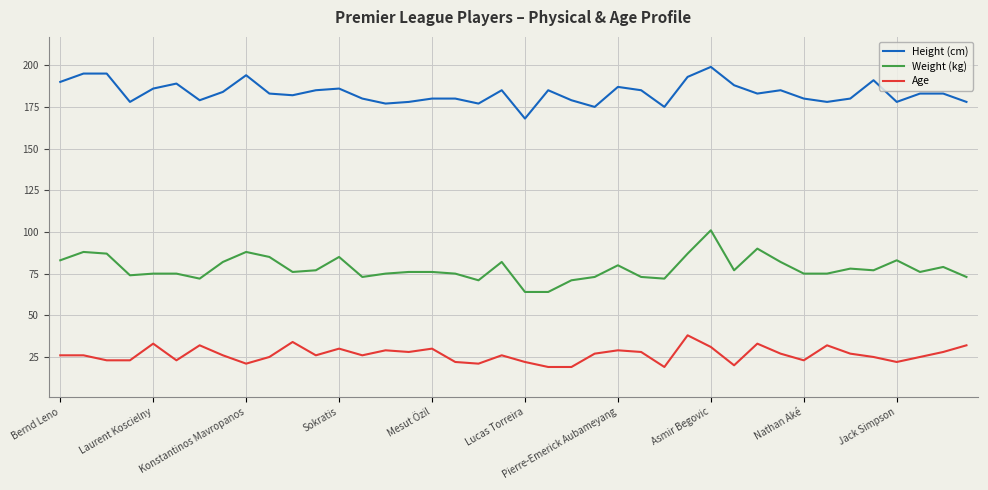

At how many categories does at least one series exceed 196?

1